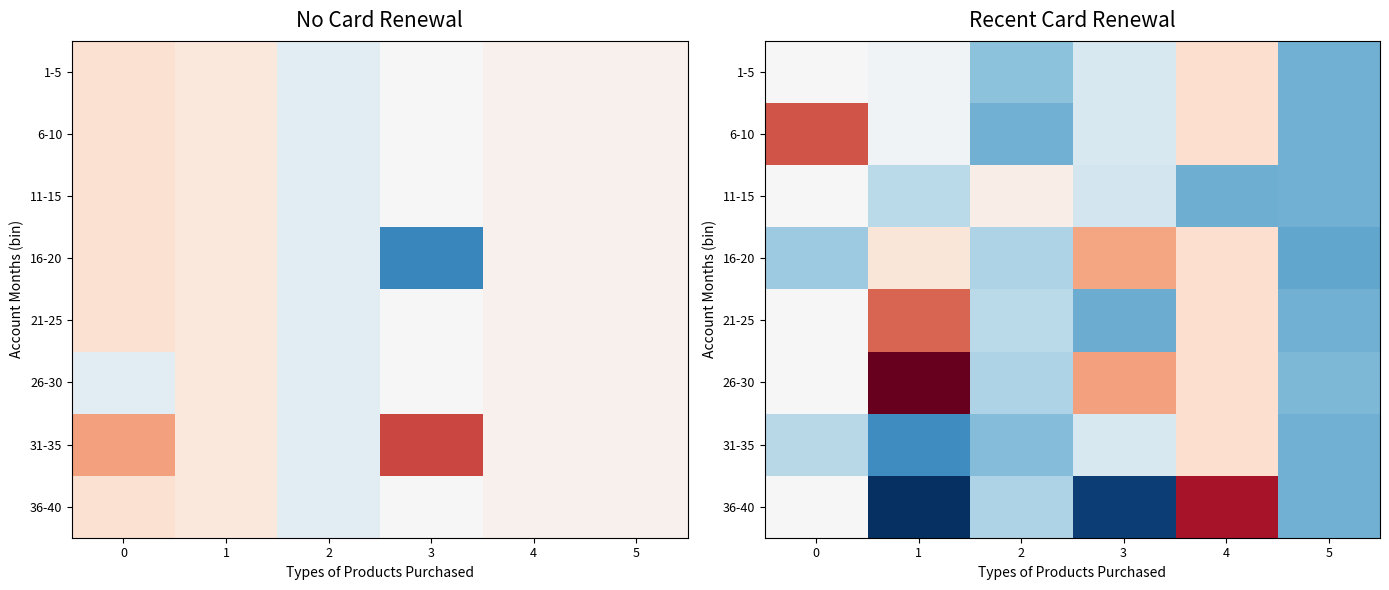

The value of 26-30 at 4 is 22378.6. True or false?

False